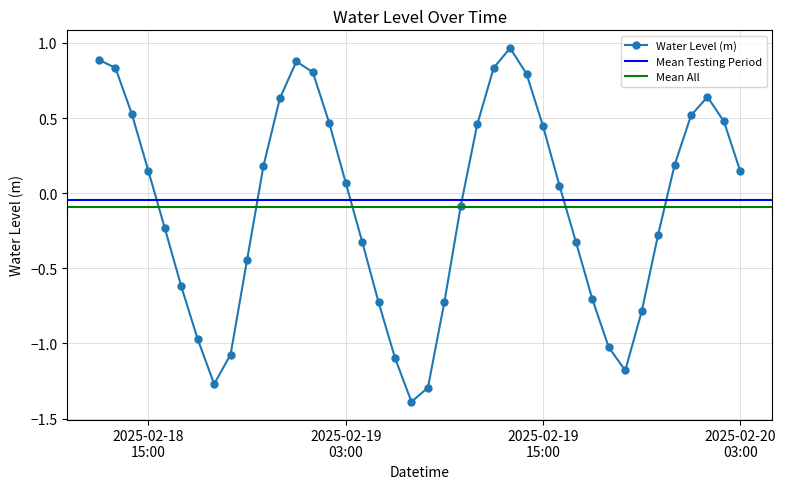

How many interior local peaks does the Water Level (m) series have?

3